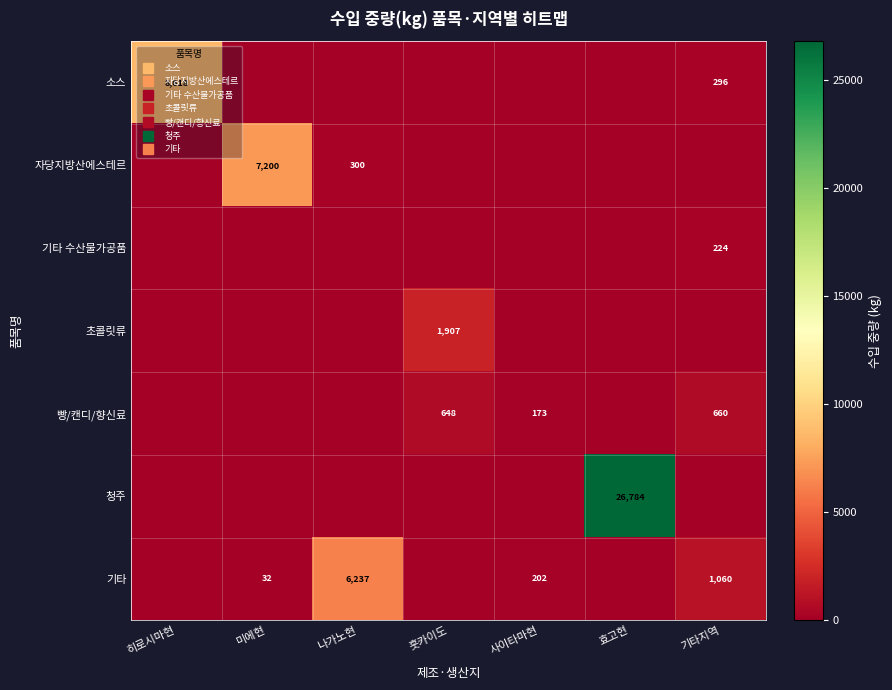

Is it true that 빵/캔디/향신료 equals 356 at 히로시마현?

False